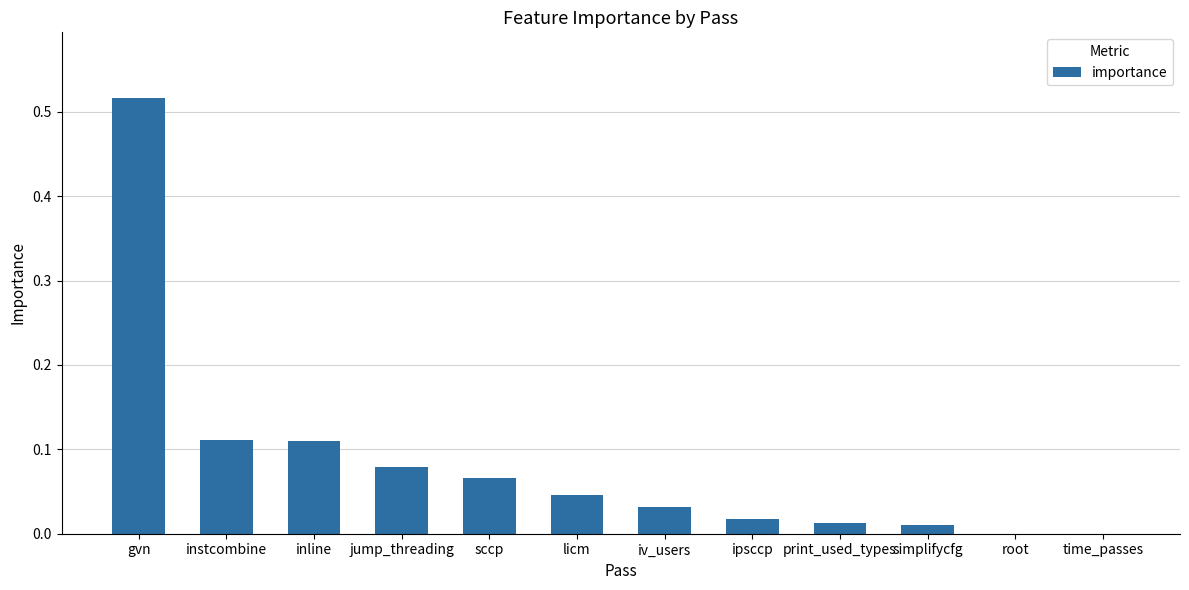

What is the change in value from gvn to print_used_types?

-0.5